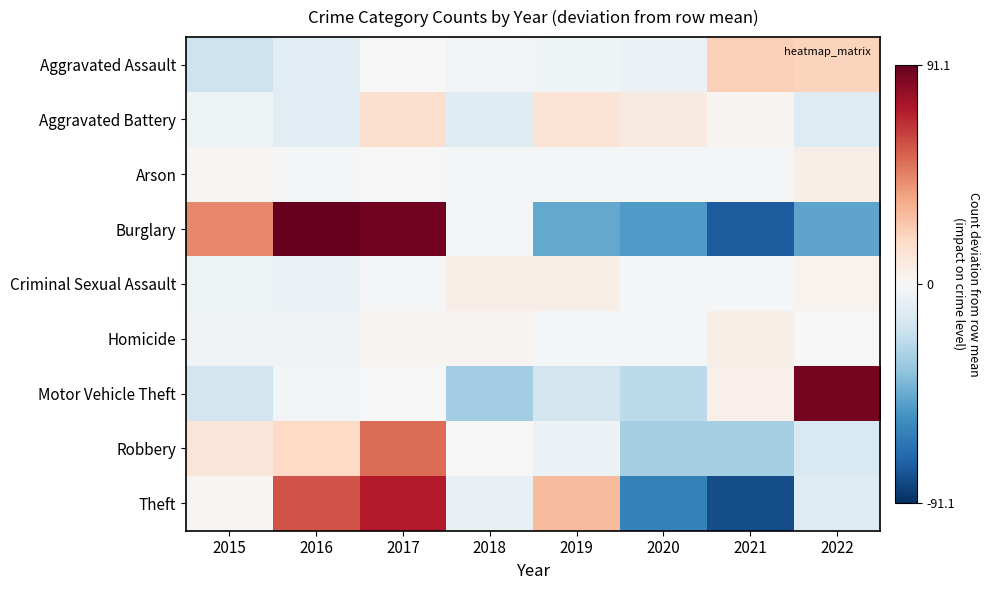

List the series in order of their peak value, lowest first.

Arson, Homicide, Criminal Sexual Assault, Aggravated Battery, Aggravated Assault, Robbery, Theft, Motor Vehicle Theft, Burglary